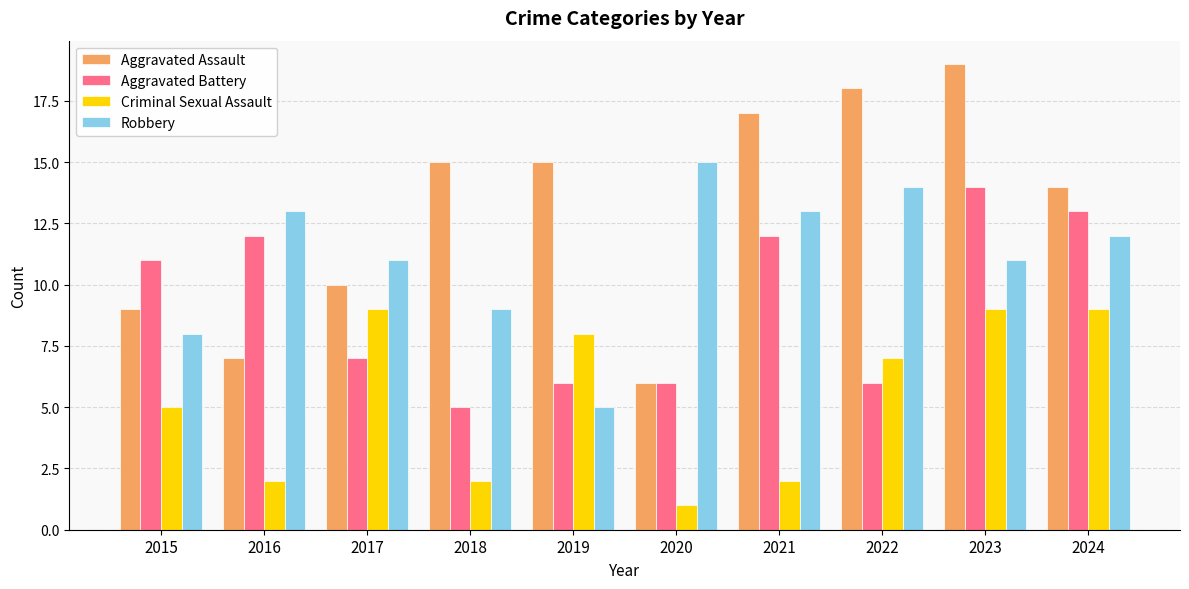

Reading left to right, transcribe all the data shown in this chart.

Aggravated Assault: 2015=9	2016=7	2017=10	2018=15	2019=15	2020=6	2021=17	2022=18	2023=19	2024=14
Aggravated Battery: 2015=11	2016=12	2017=7	2018=5	2019=6	2020=6	2021=12	2022=6	2023=14	2024=13
Criminal Sexual Assault: 2015=5	2016=2	2017=9	2018=2	2019=8	2020=1	2021=2	2022=7	2023=9	2024=9
Robbery: 2015=8	2016=13	2017=11	2018=9	2019=5	2020=15	2021=13	2022=14	2023=11	2024=12